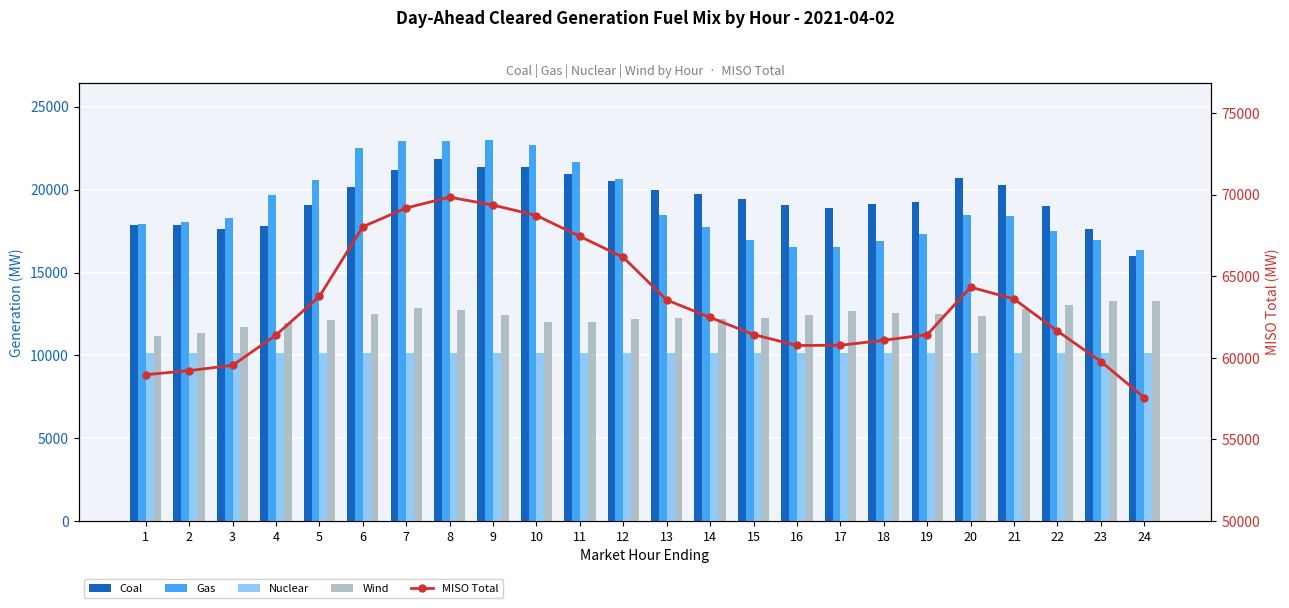

Which has a higher value, 10 or 6?

10